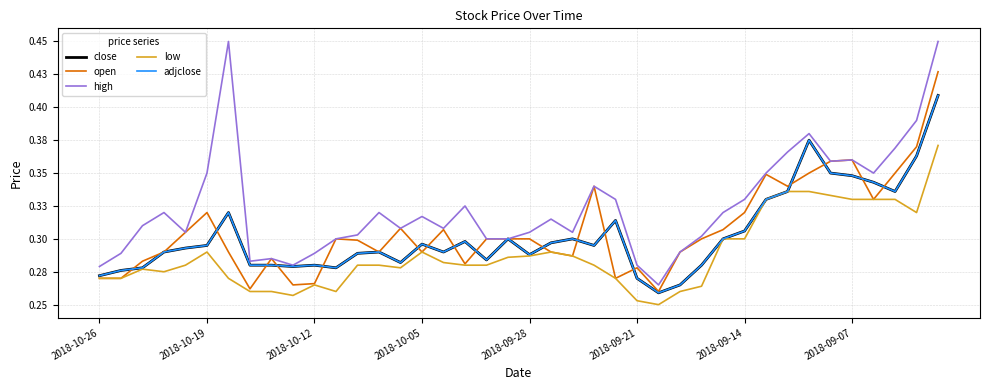

Is this an area chart (filled region under the line)?

No